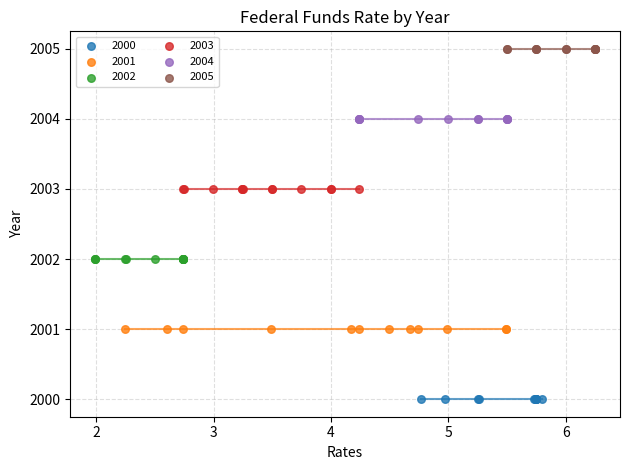

Which series reaches the maximum Y coordinate?

2005